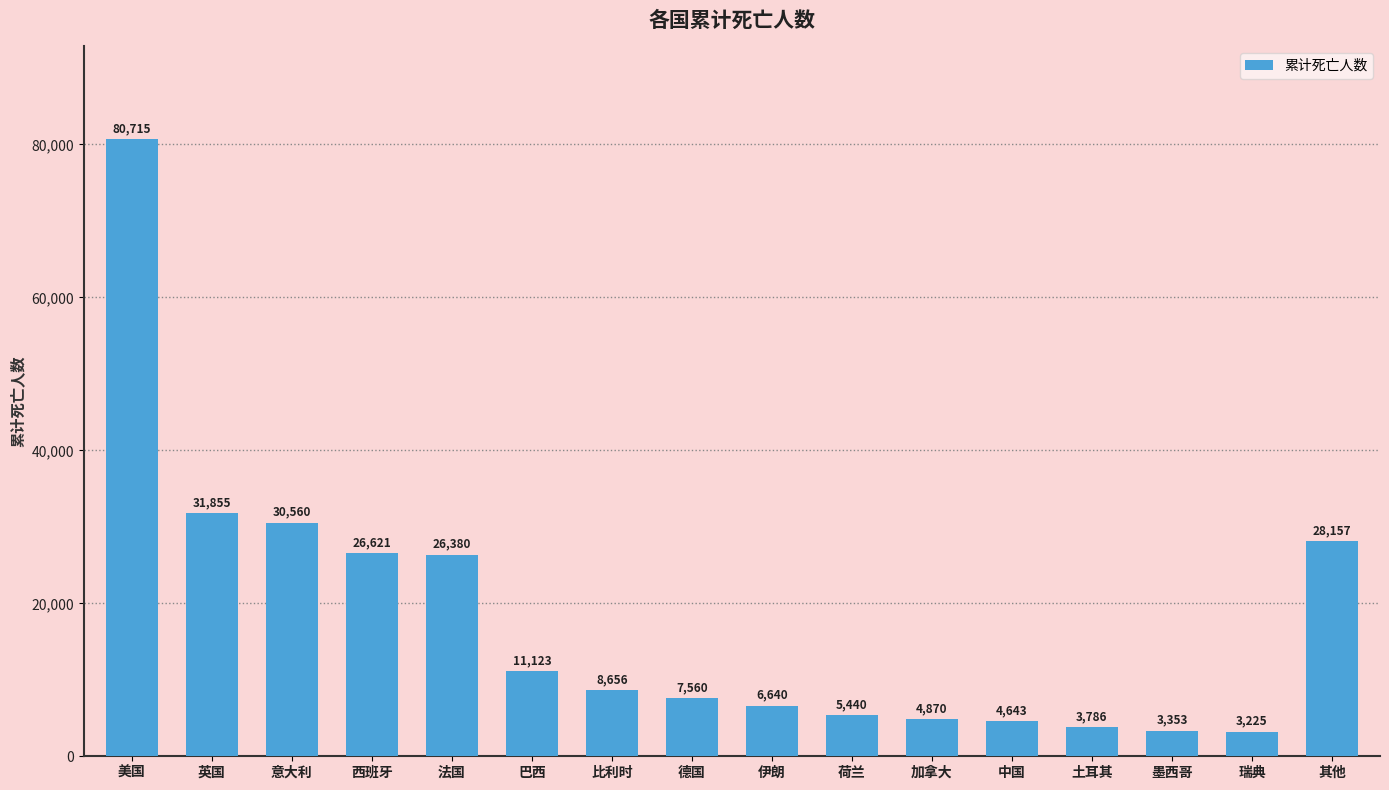

What is the sum of all values?

283584